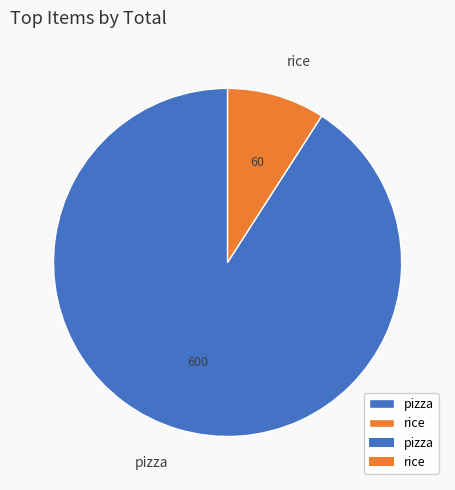

Is the sum of pizza and rice greater than half?

Yes